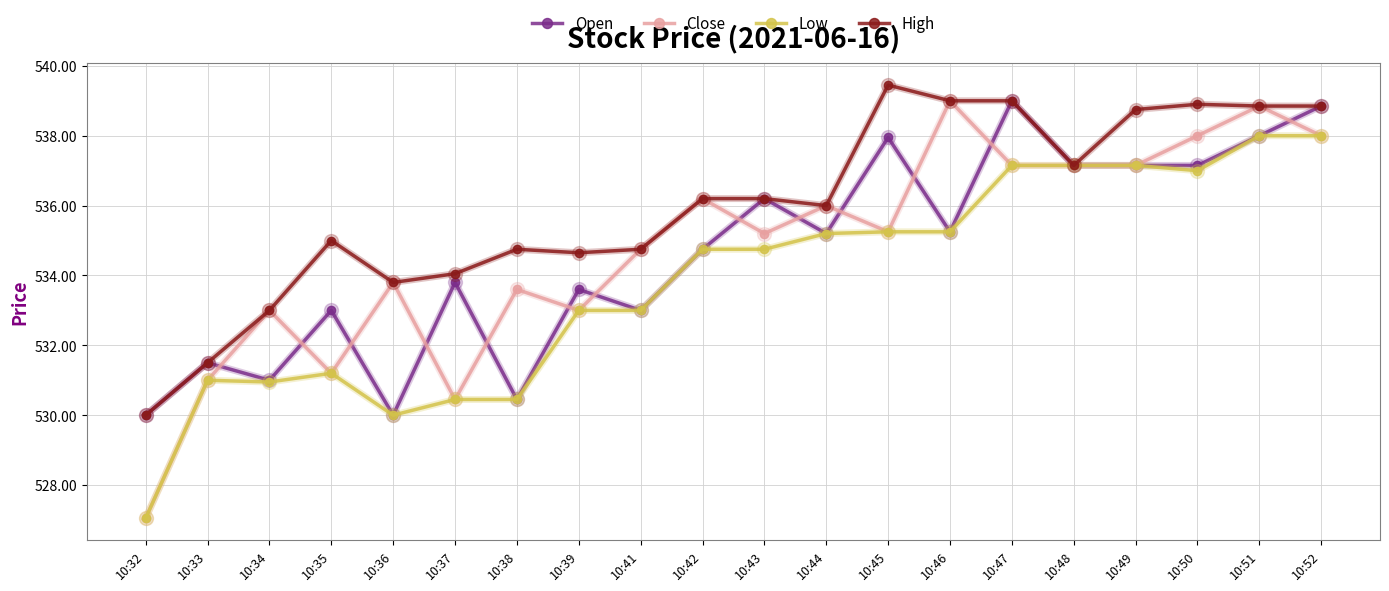

What is the spread (max minus min) of values at 10:37?

3.6